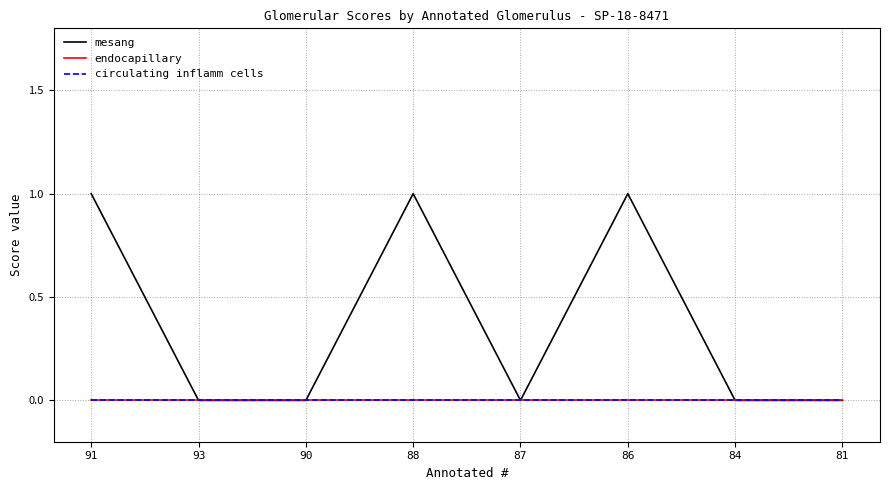

What is the greatest value displayed?

1